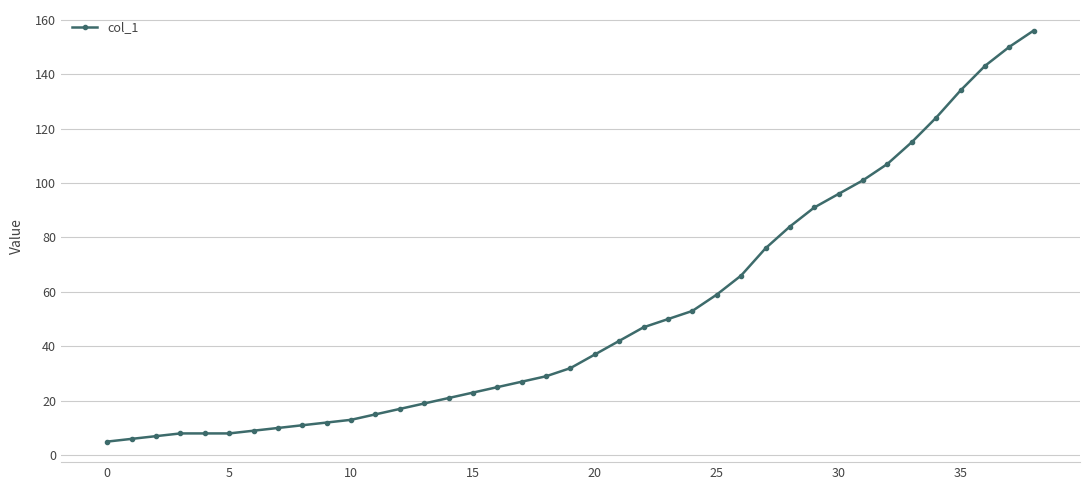

What is the greatest value displayed?

156